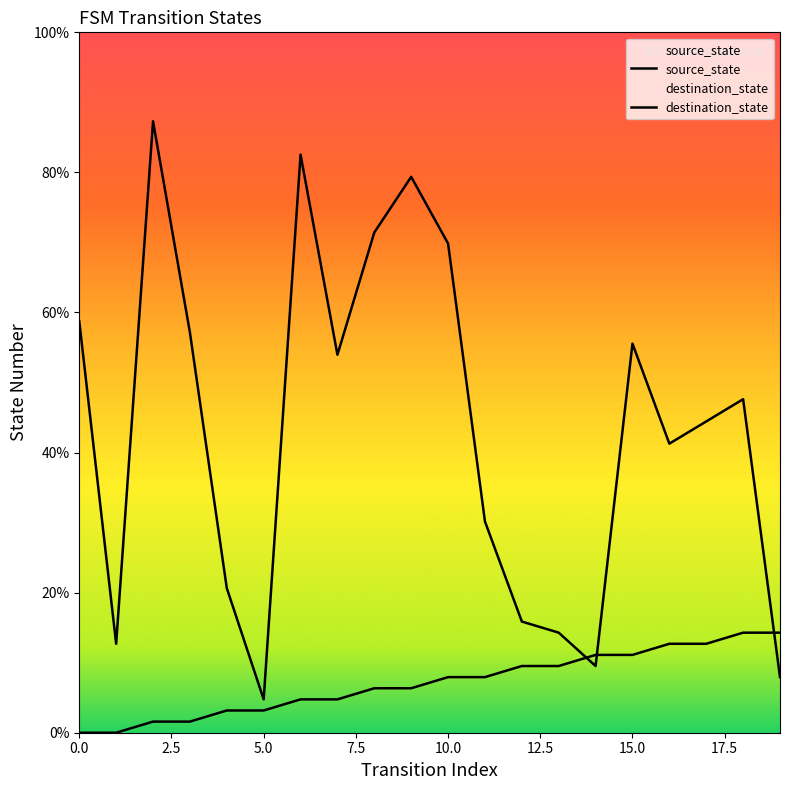

What is the average value of the source_state series?

7.1